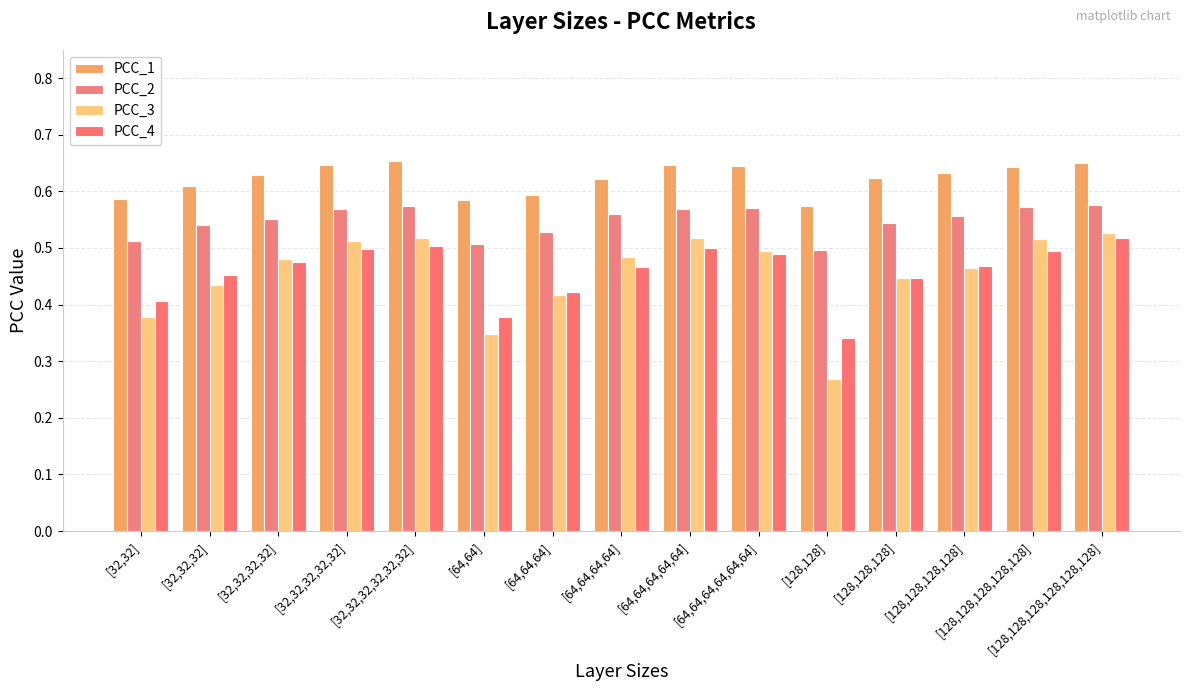

True or false: PCC_3 has a value of 0.5 at [64,64,64,64].

True